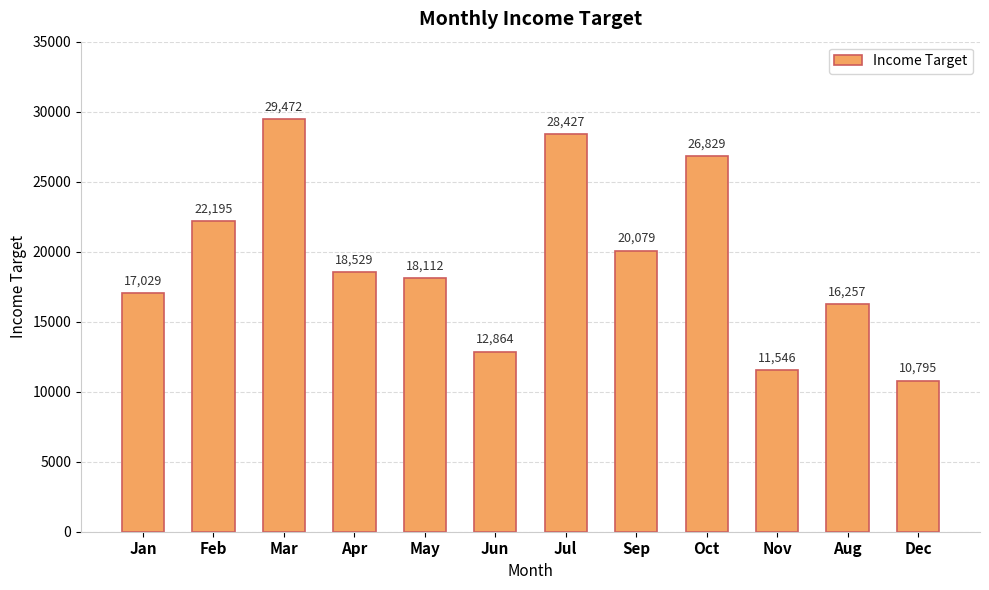

What is the label of the 8th bar from the left?

Sep